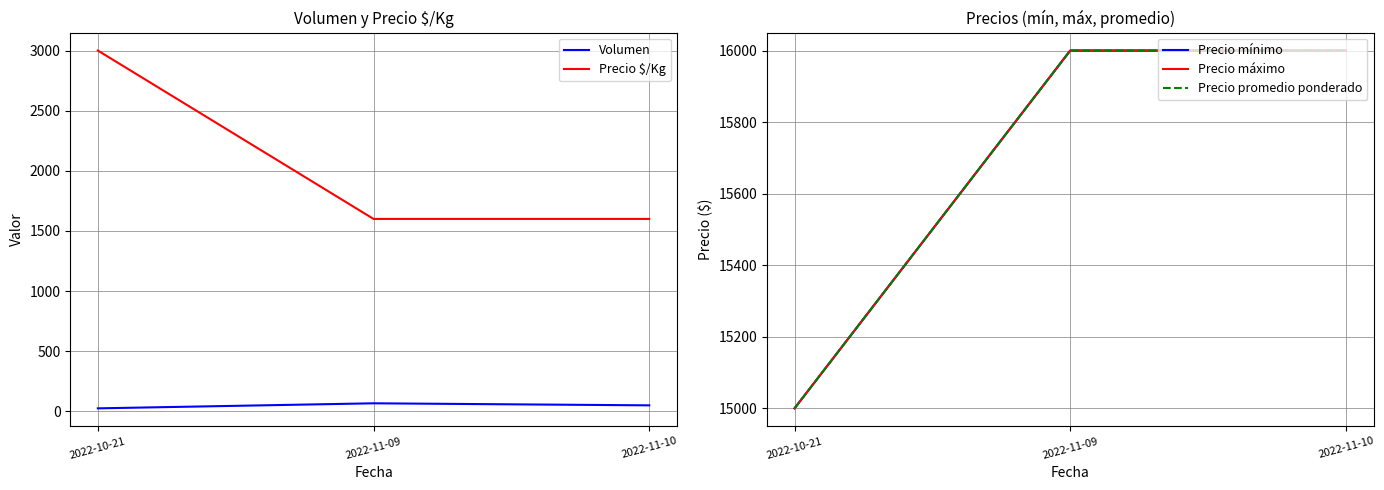

List the labels in order of Precio promedio ponderado value, largest first.

2022-11-09, 2022-11-10, 2022-10-21